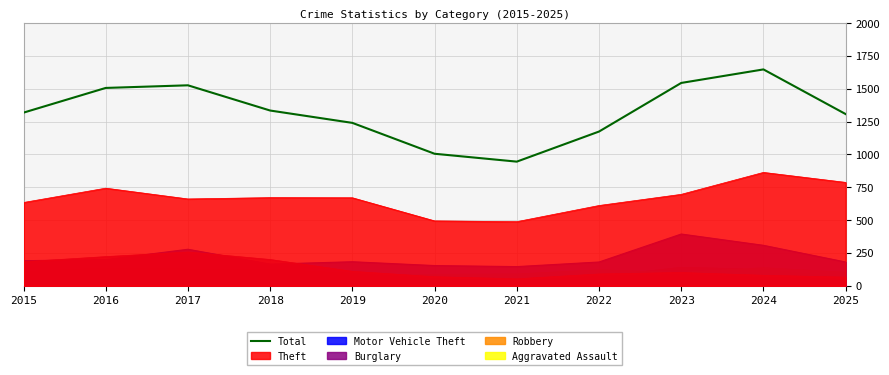

How many lines are shown in the chart?

6